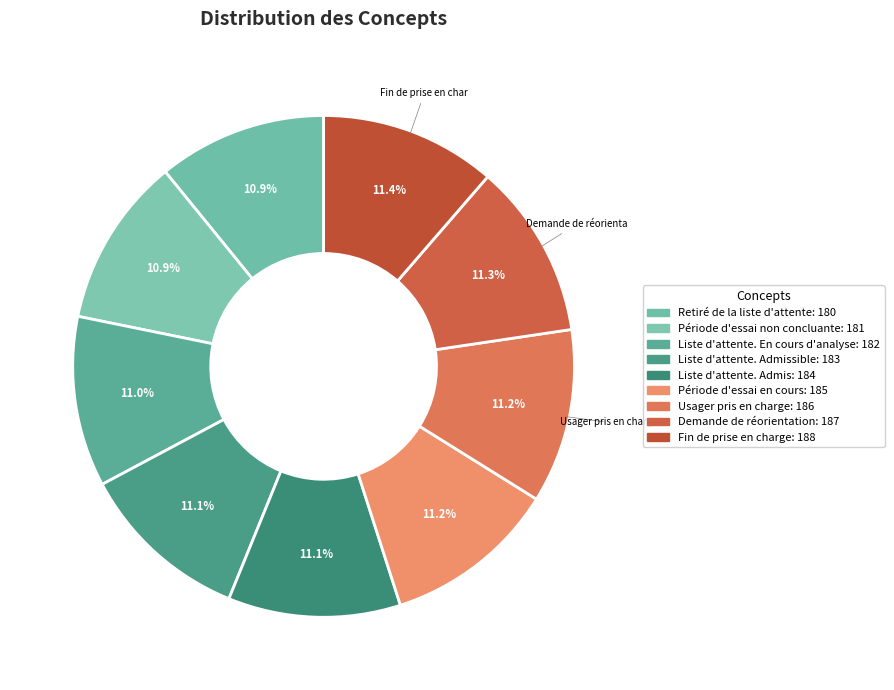

Rank the categories by value from highest to lowest.

Fin de prise en charge, Demande de réorientation, Usager pris en charge, Période d'essai en cours, Liste d'attente. Admis, Liste d'attente. Admissible, Liste d'attente. En cours d'analyse, Période d'essai non concluante, Retiré de la liste d'attente